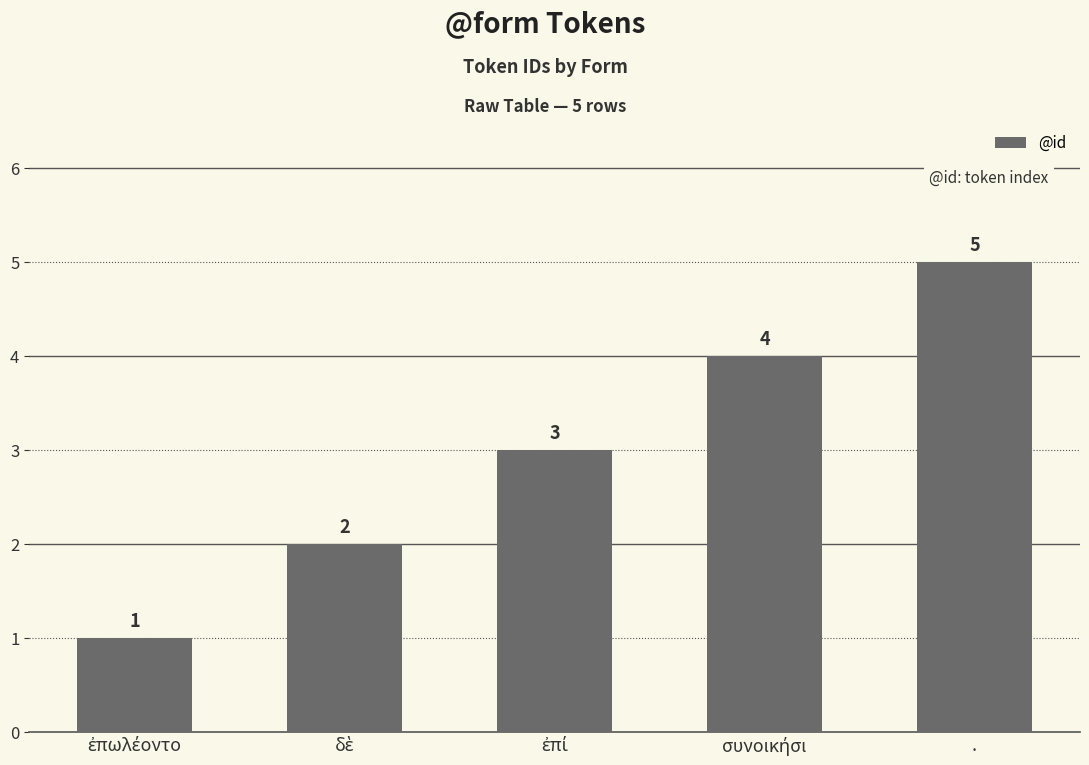

Read the value at ..

5